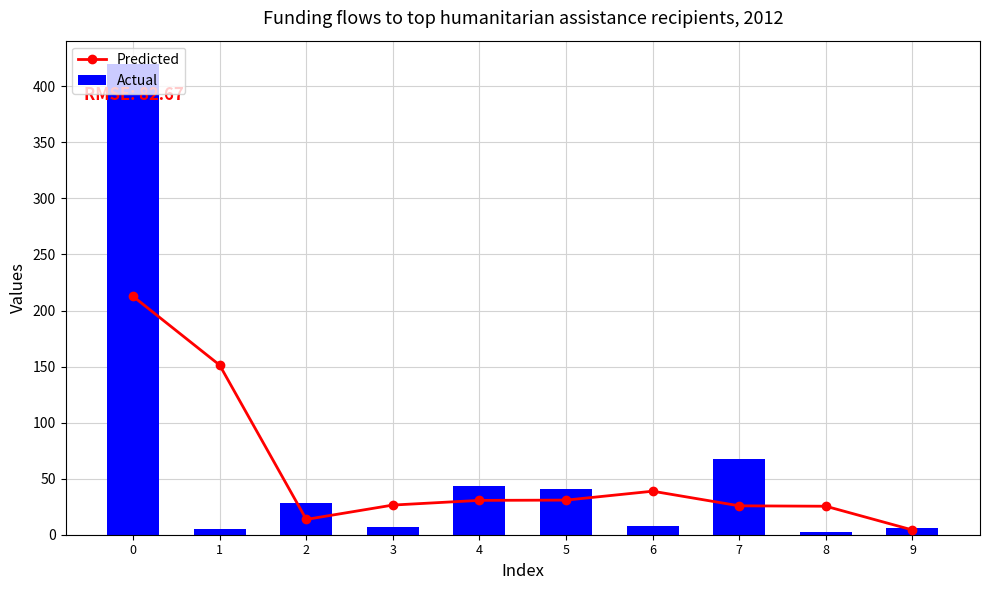

The value of Actual at 4 is 43.9. True or false?

True